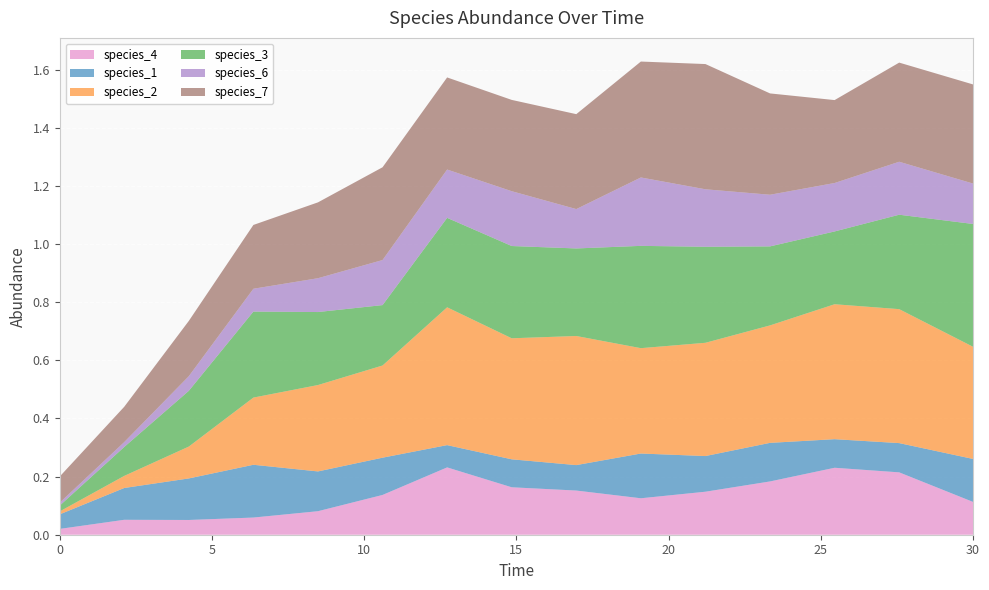

Reading right to left, list all the values displayed in this chart.

species_4: 0.1	0.2	0.2	0.2	0.1	0.1	0.2	0.2	0.2	0.1	0.1	0.1	0.1	0.1	0.0
species_1: 0.1	0.1	0.1	0.1	0.1	0.2	0.1	0.1	0.1	0.1	0.1	0.2	0.1	0.1	0.1
species_2: 0.4	0.5	0.5	0.4	0.4	0.4	0.4	0.4	0.5	0.3	0.3	0.2	0.1	0.0	0.0
species_3: 0.4	0.3	0.3	0.3	0.3	0.4	0.3	0.3	0.3	0.2	0.3	0.3	0.2	0.1	0.0
species_6: 0.1	0.2	0.2	0.2	0.2	0.2	0.1	0.2	0.2	0.2	0.1	0.1	0.1	0.0	0.0
species_7: 0.3	0.3	0.3	0.3	0.4	0.4	0.3	0.3	0.3	0.3	0.3	0.2	0.2	0.1	0.1